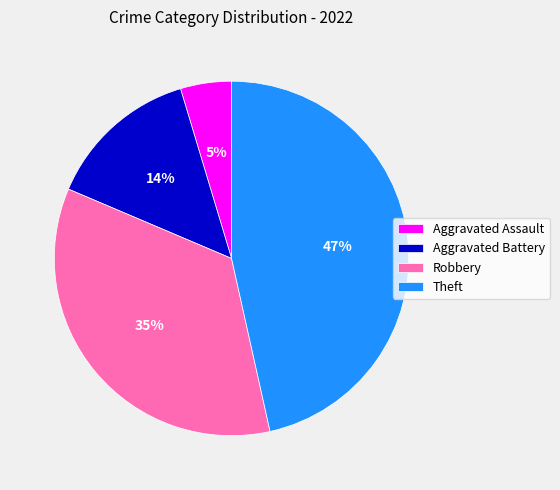

Which slice is the smallest?

Aggravated Assault